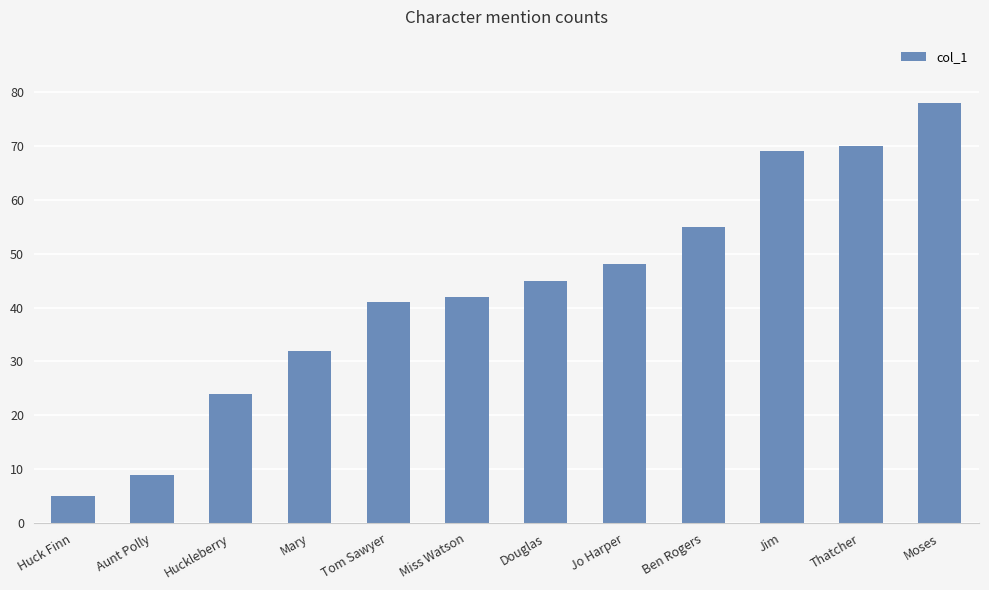

Which has a higher value, Tom Sawyer or Moses?

Moses